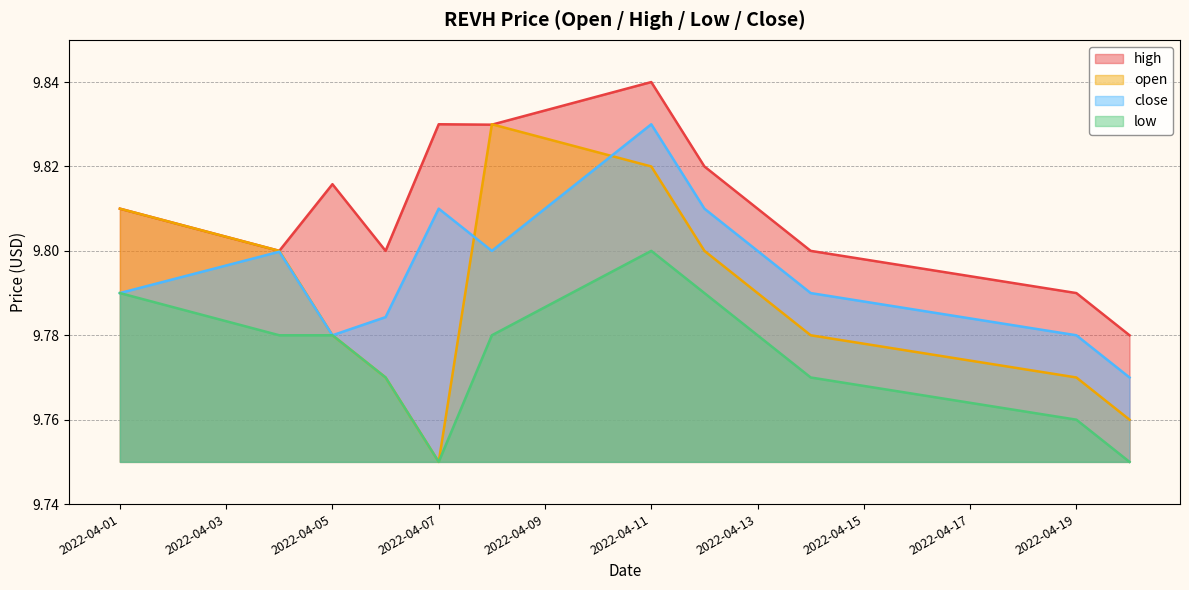

Which series has the widest spread of values?

open